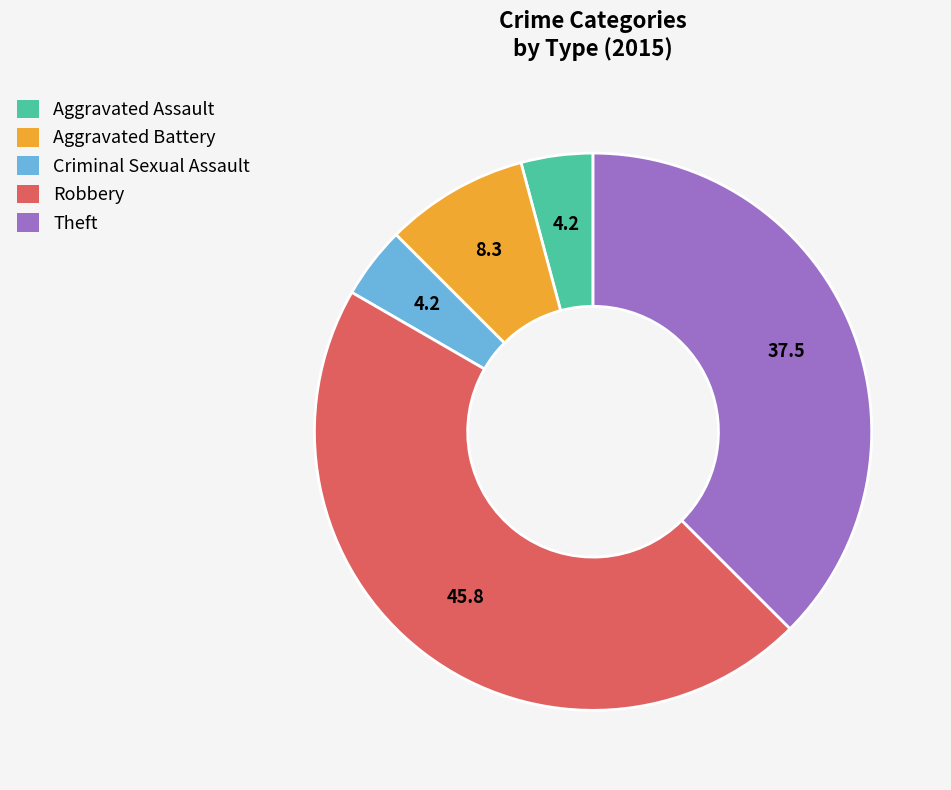

How many slices are in this pie chart?

5